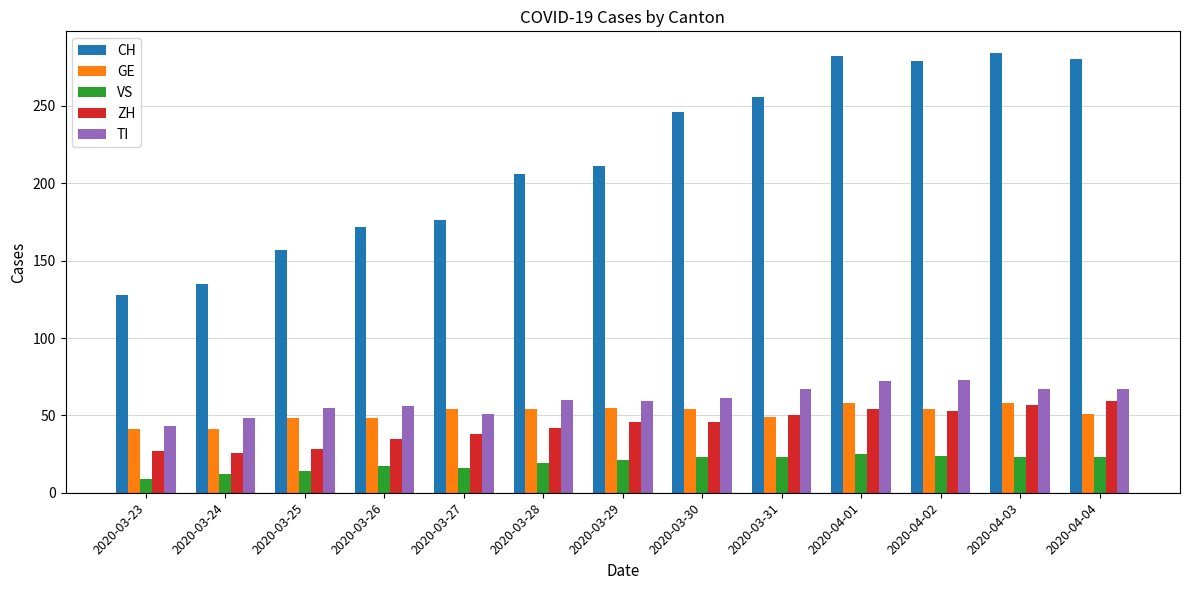

What is the smallest value displayed?

9